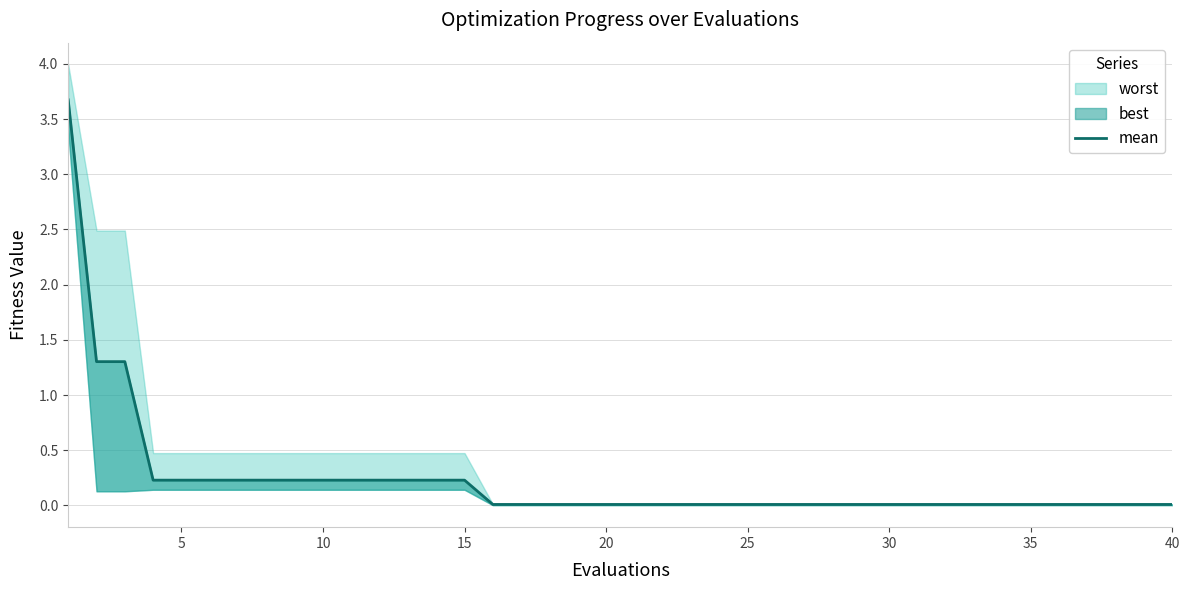

True or false: the data has more than 2 interior local peaks.

False